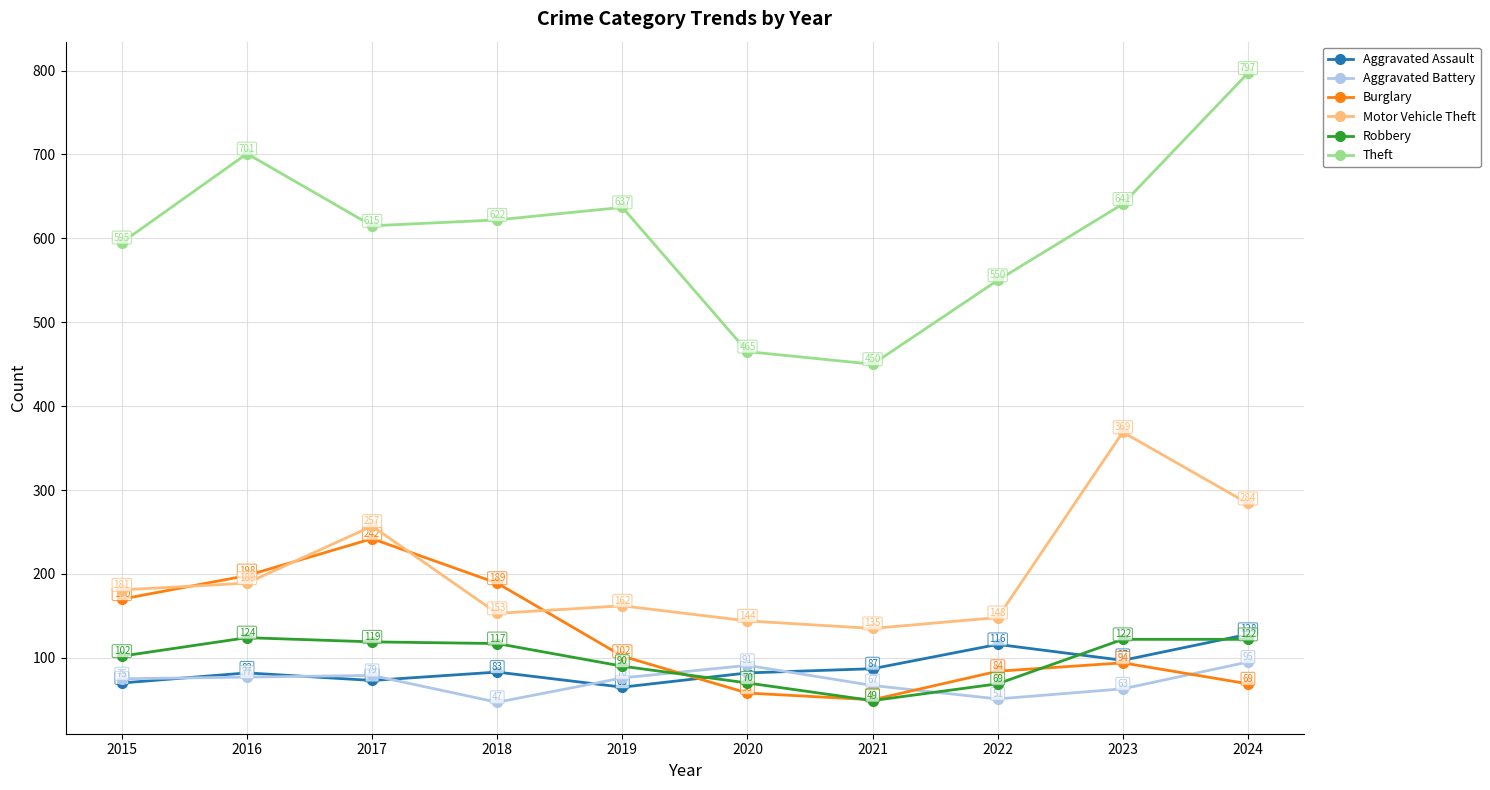

How many series are shown in this chart?

6